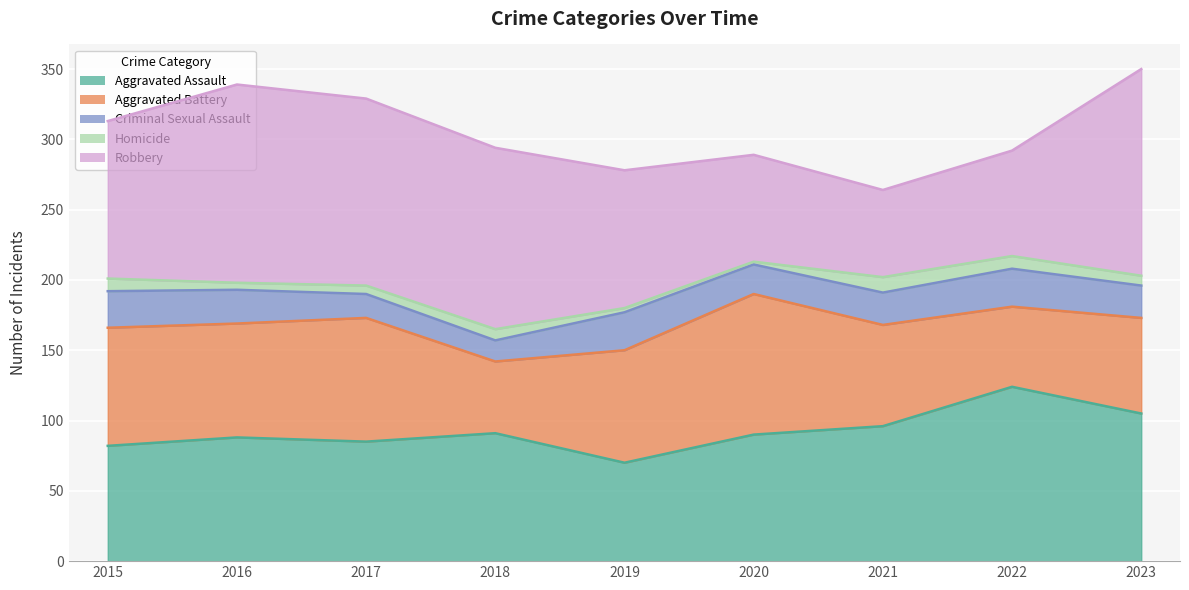

What is the total value across all series at 2023?

350